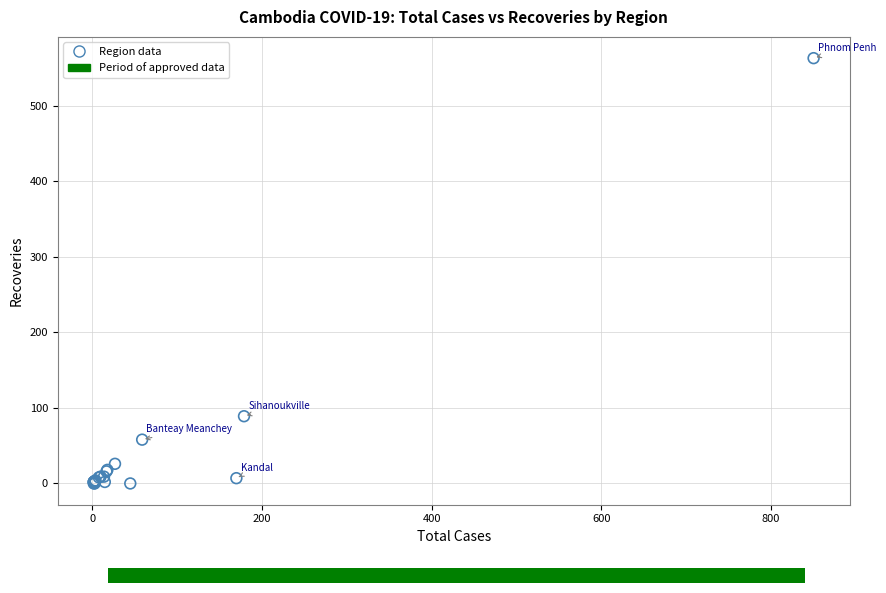

What Y value in the scatter plot is closest to 281?

89